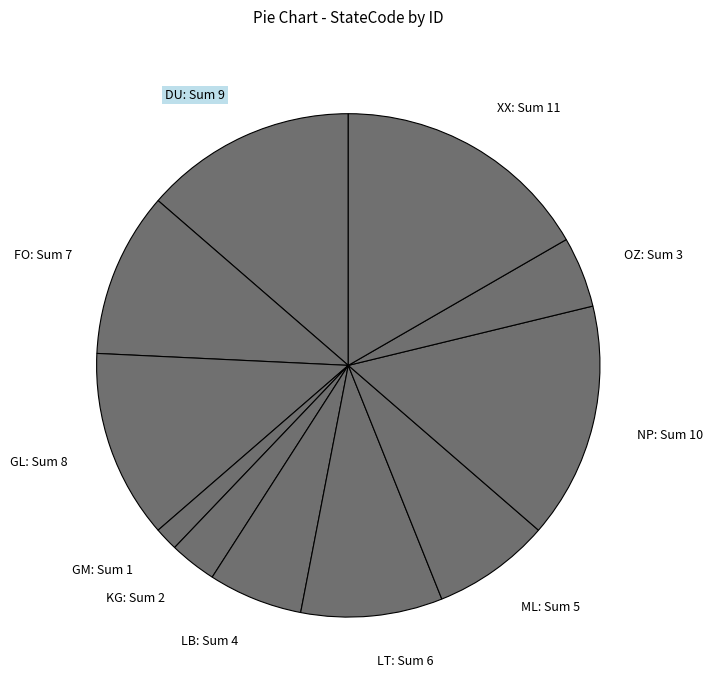

The GL slice represents 19% of the pie. True or false?

False